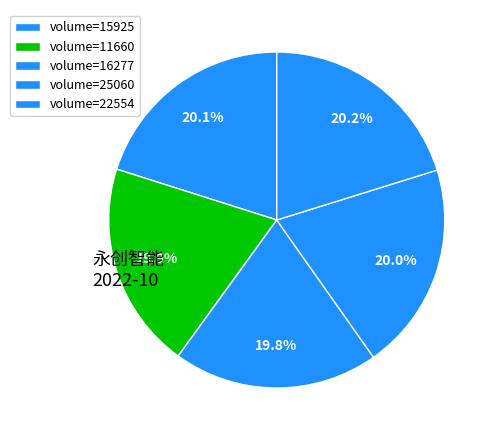

To the nearest percent, what is the average slice percentage?

20%